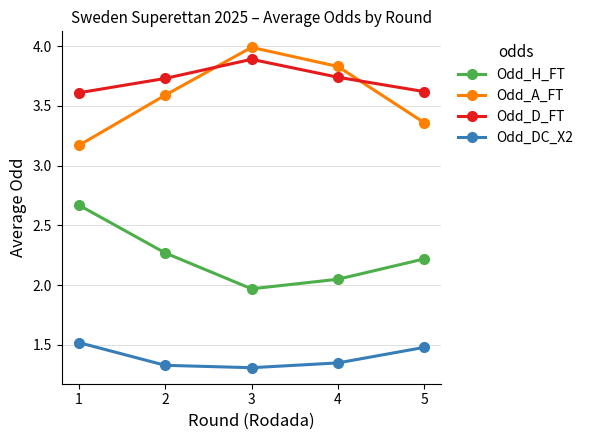

Is the value of Odd_DC_X2 at 2 greater than the value of Odd_A_FT at 1?

No